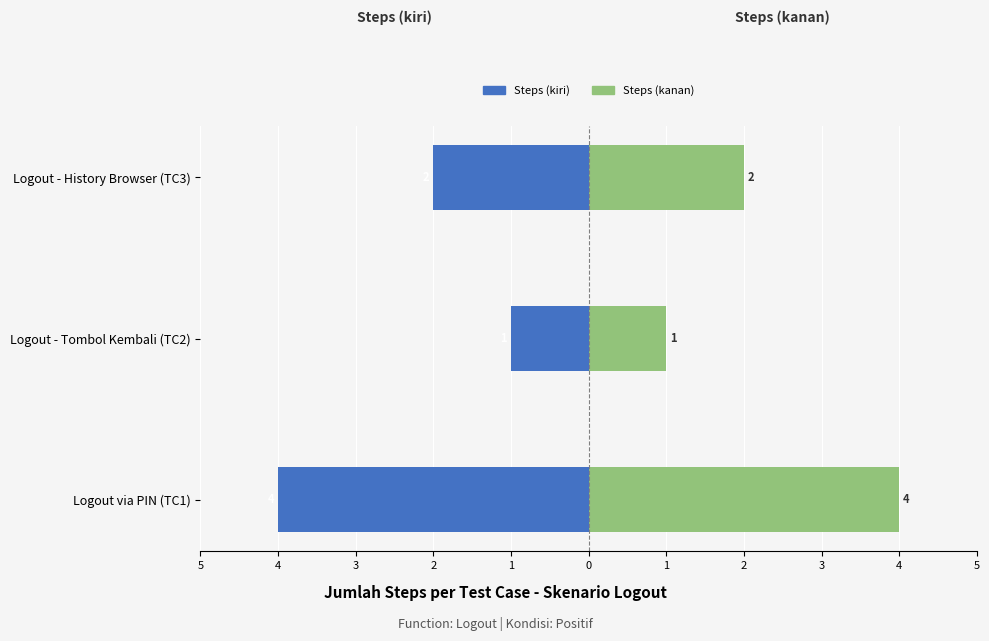

Count the number of categories in the chart.

3